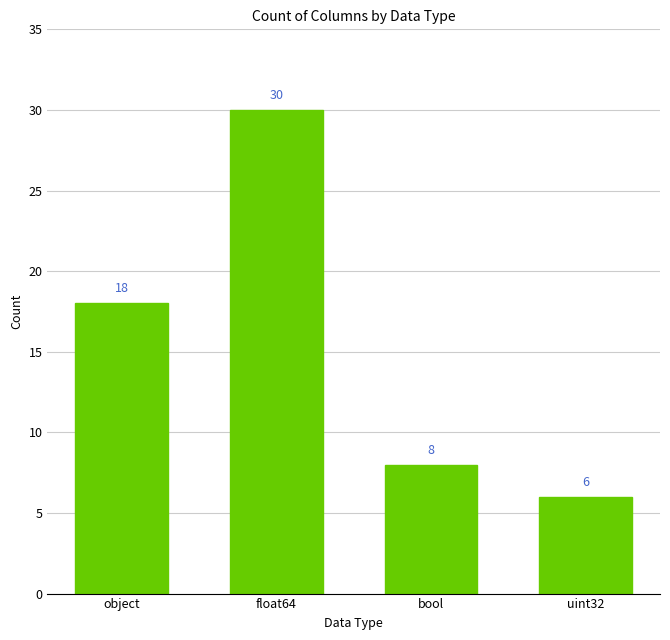

True or false: the data shows 46 at float64.

False